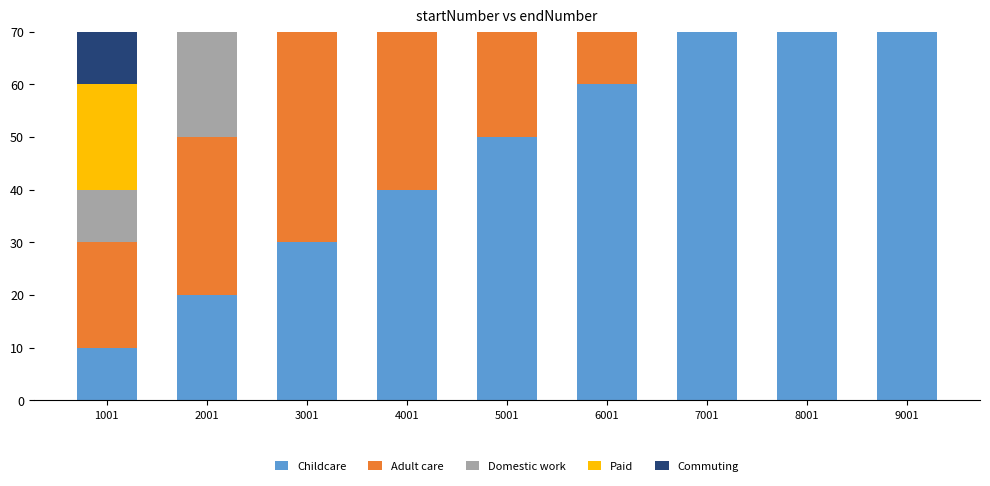

Rank the series by their maximum value, from highest to lowest.

Adult care, Paid, Childcare, Domestic work, Commuting